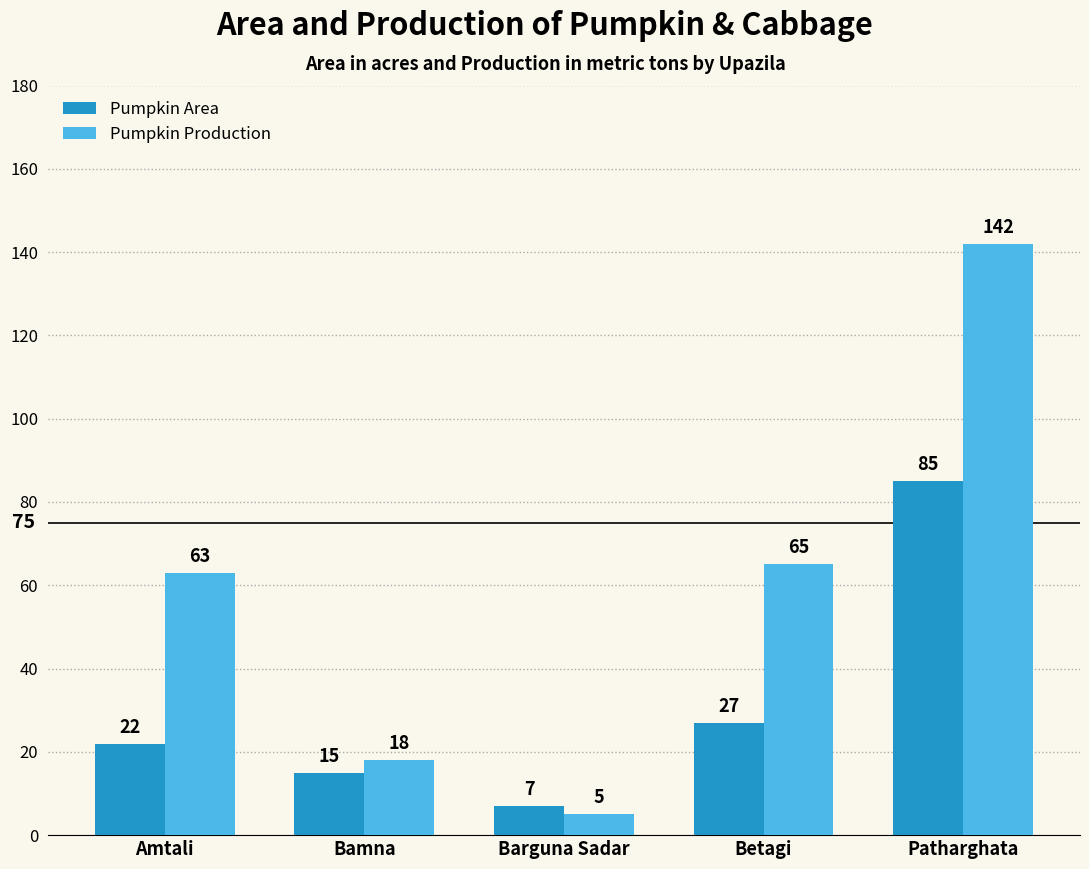

What are all the series names shown in the legend?

Pumpkin Area, Pumpkin Production